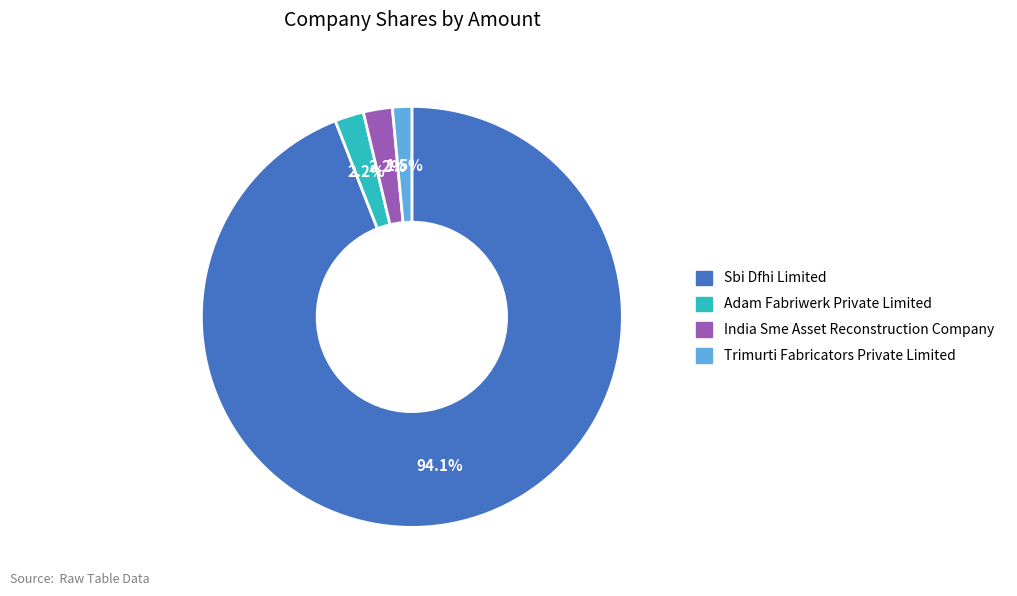

What portion of the pie excludes Sbi Dfhi Limited?

5.9%